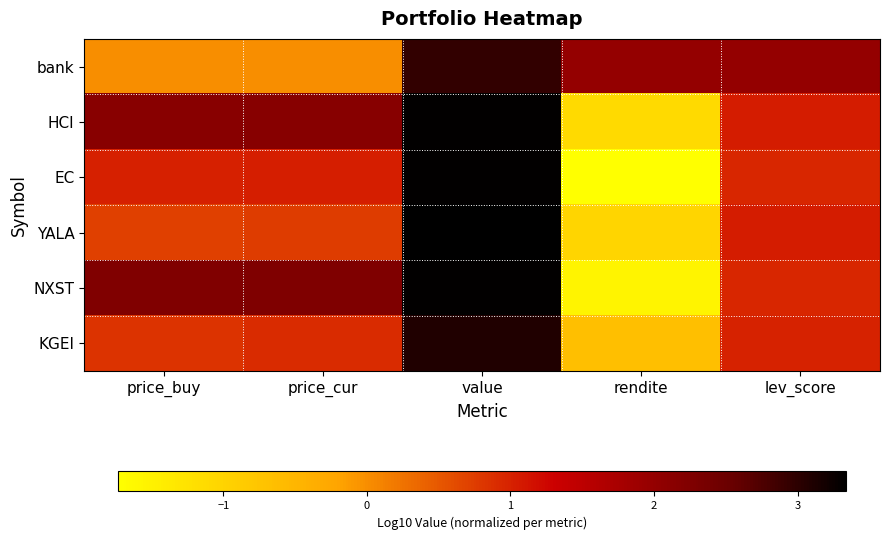

What is the spread (max minus min) of values at rendite?

3.7